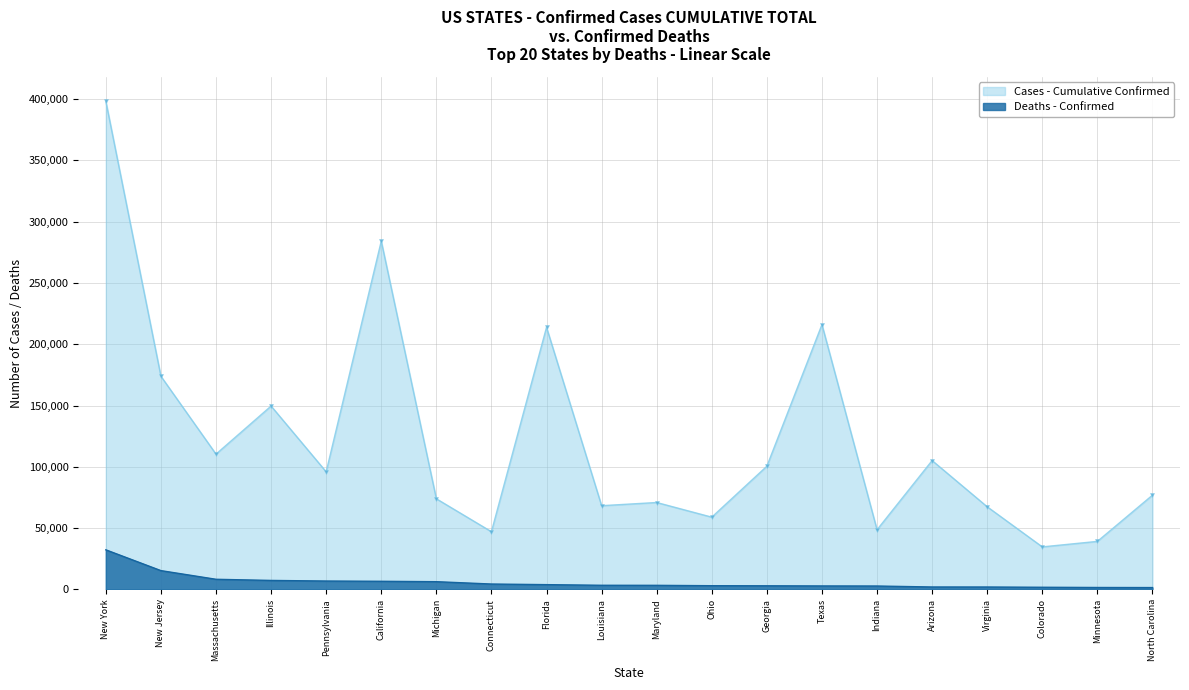

True or false: Cases and Deaths intersect in this chart.

False